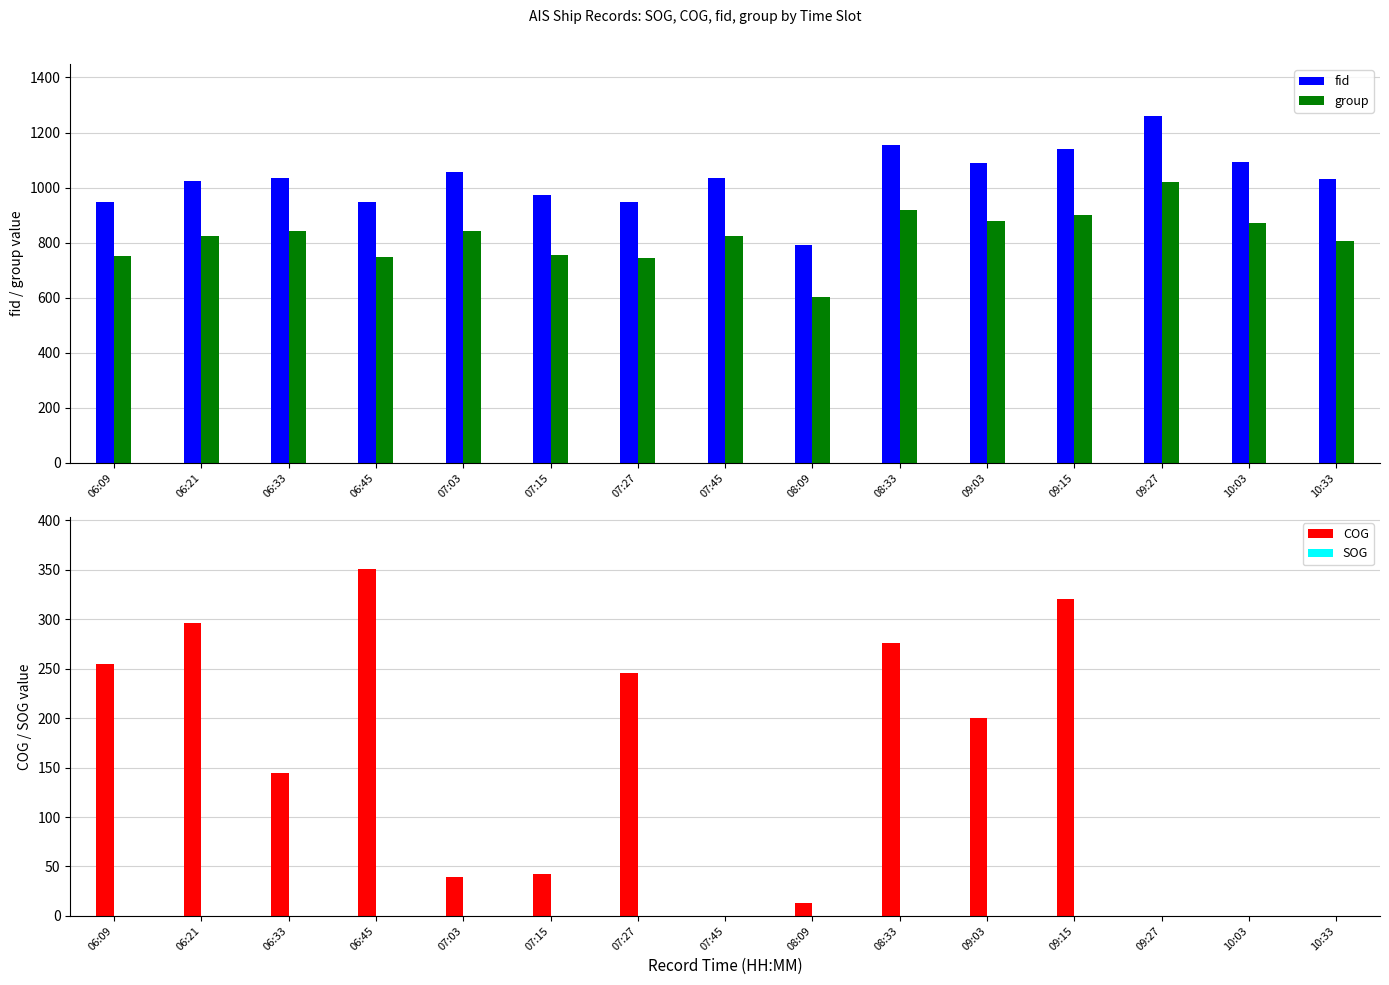

What is the average value of the group series?

822